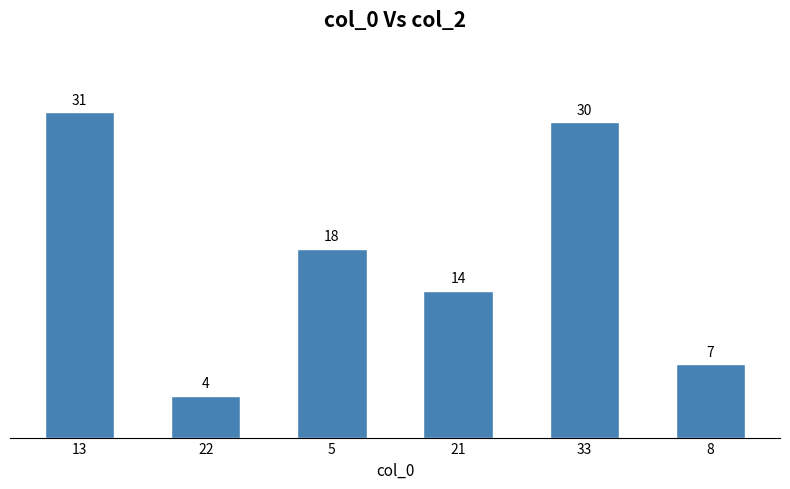

Is it true that the value at 22 is 4?

True